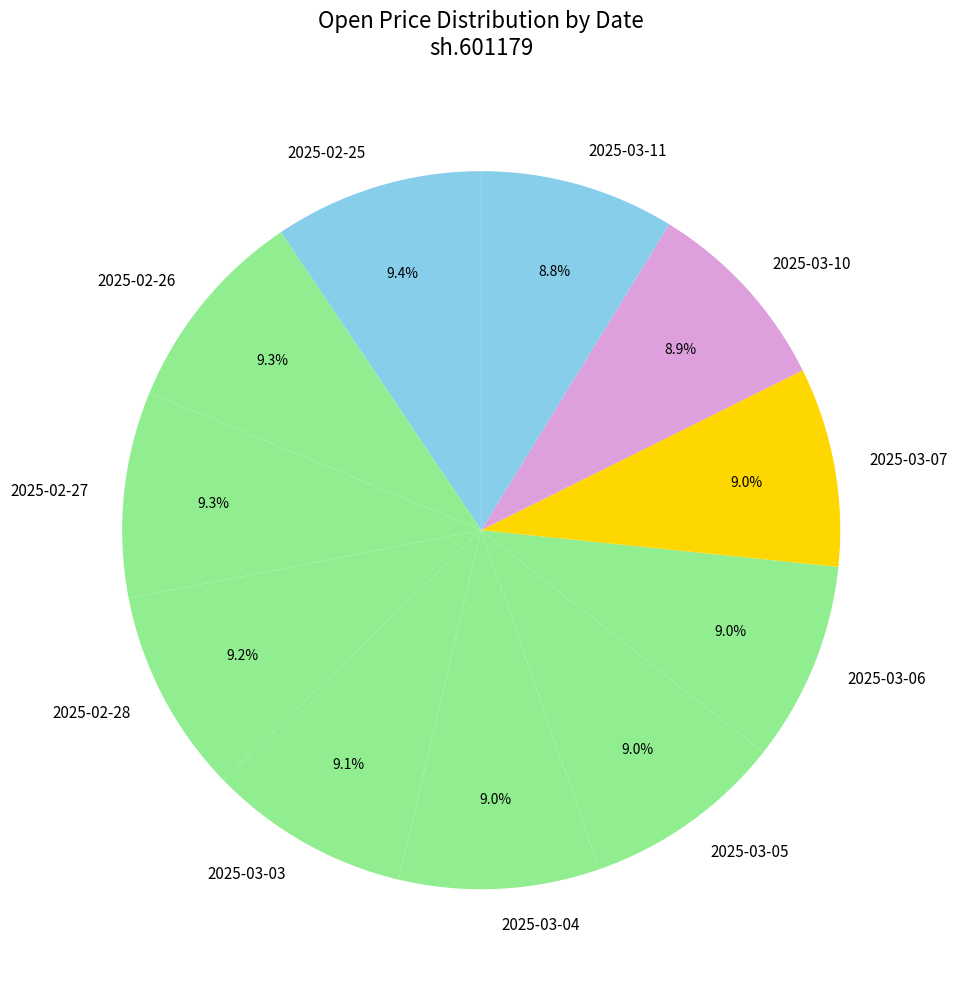

Approximately how many times larger is the value at 2025-02-28 compared to 2025-03-10?

1.0